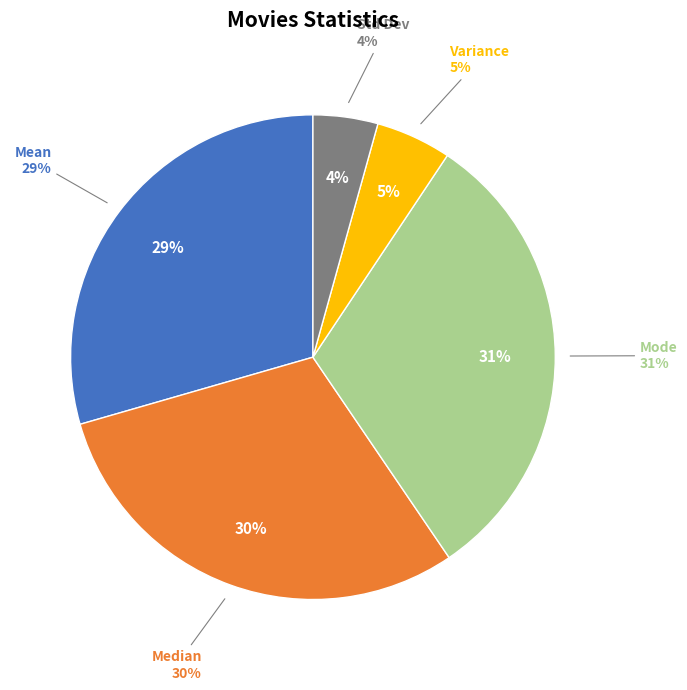

To the nearest percent, what is the average slice percentage?

20%